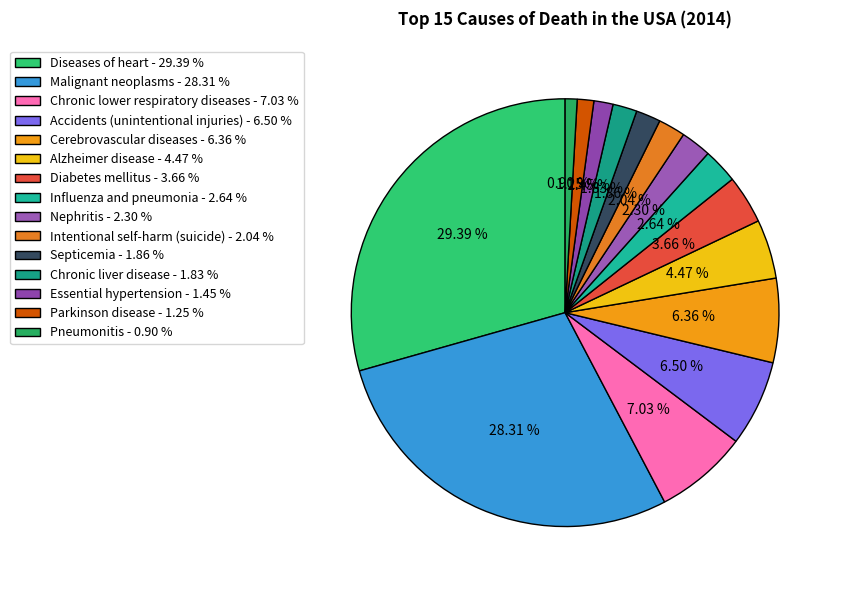

Which category has the biggest portion of the pie?

Diseases of heart